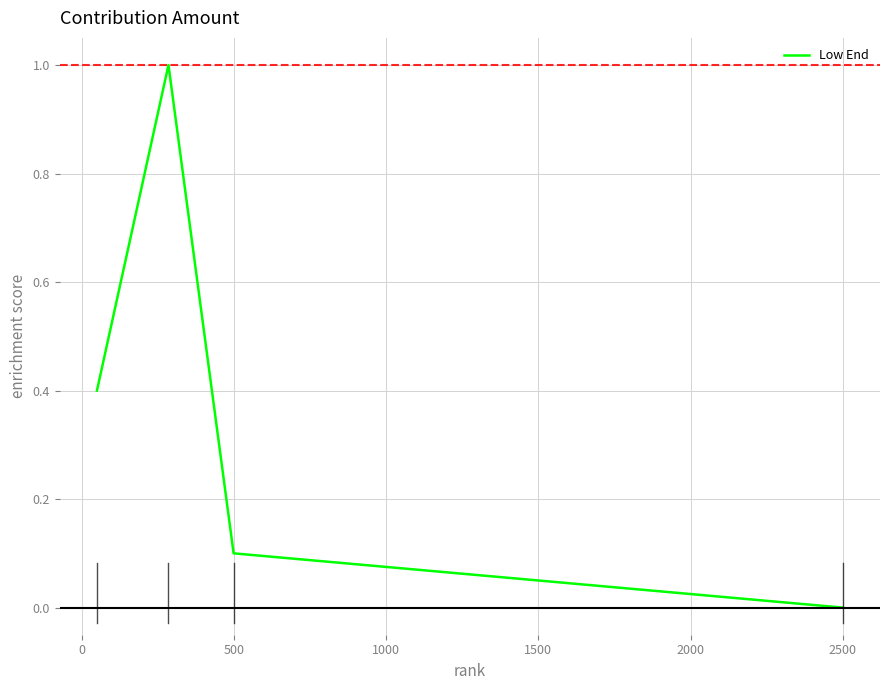

How many series are shown in this chart?

1